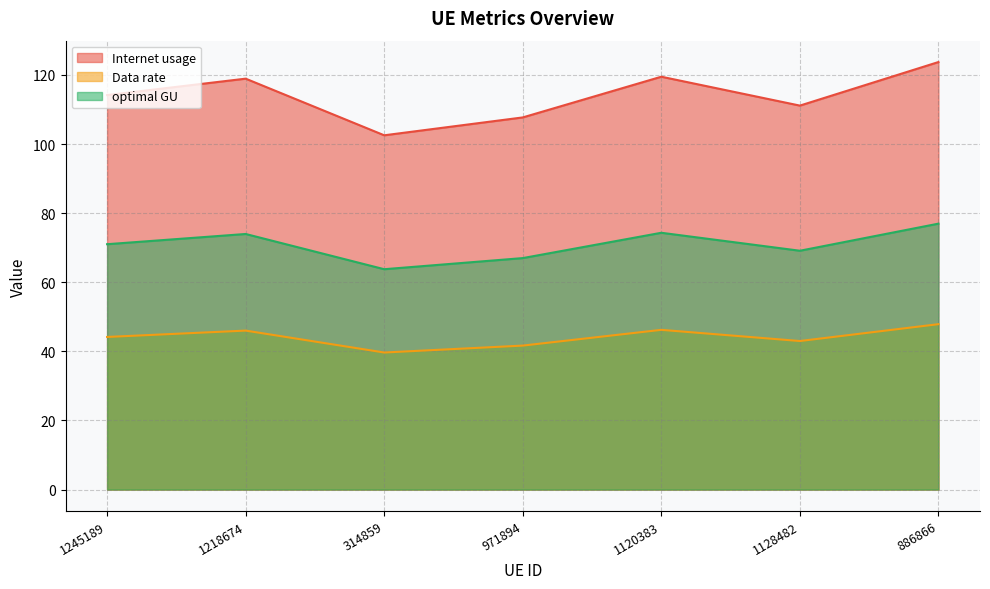

What is the difference between the Data rate values at 1128482 and 1218674?

3.0